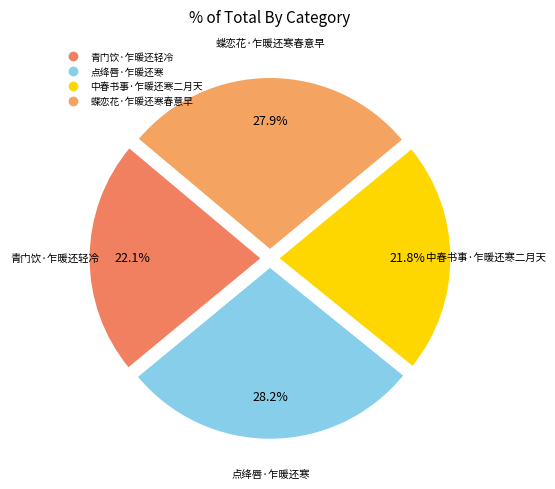

Is 中春书事·乍暖还寒二月天 the majority of the pie?

No